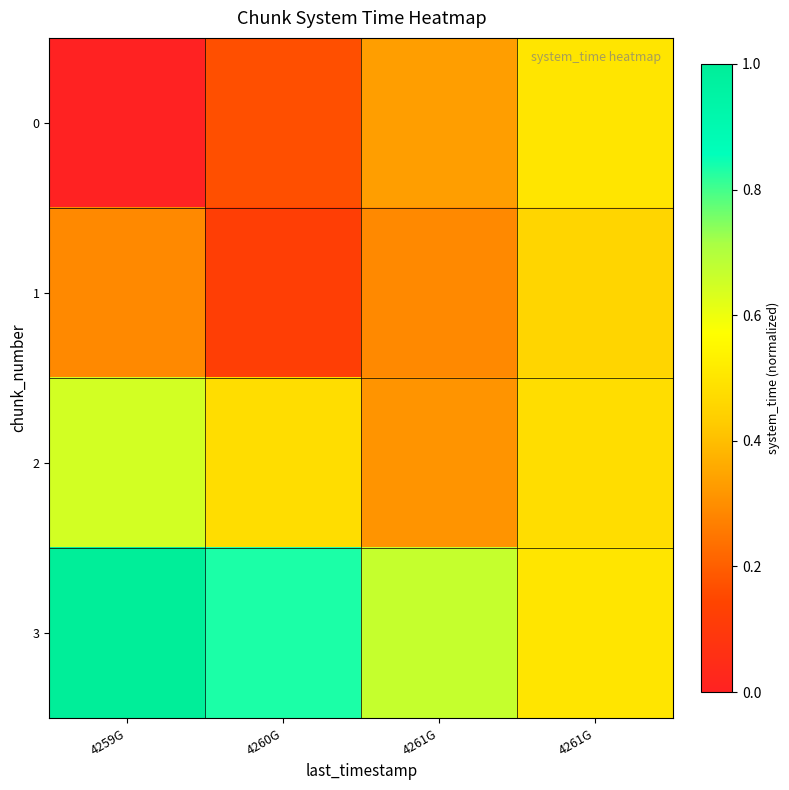

Reading left to right, what are all the values shown in this chart?

0: 4259G=0.0	4260G=0.2	4261G=0.3	4261G=0.5
1: 4259G=0.3	4260G=0.1	4261G=0.3	4261G=0.5
2: 4259G=0.6	4260G=0.5	4261G=0.3	4261G=0.5
3: 4259G=1.0	4260G=0.8	4261G=0.7	4261G=0.5